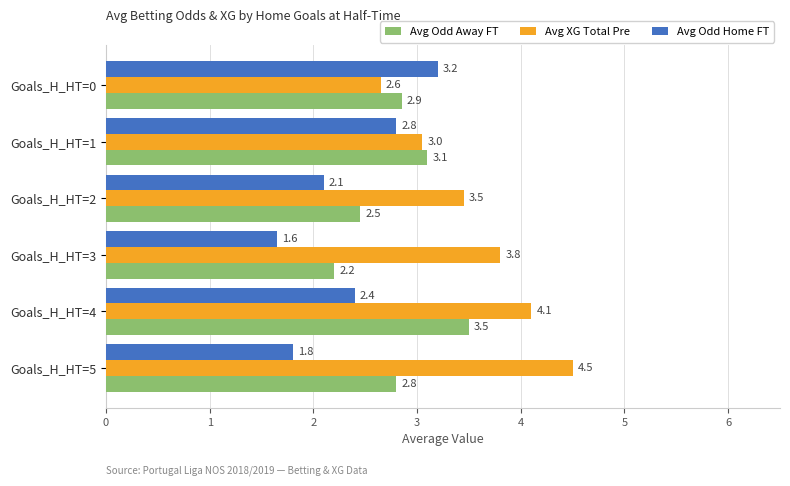

Rank the series by their average value, from lowest to highest.

Avg Odd Home FT, Avg Odd Away FT, Avg XG Total Pre